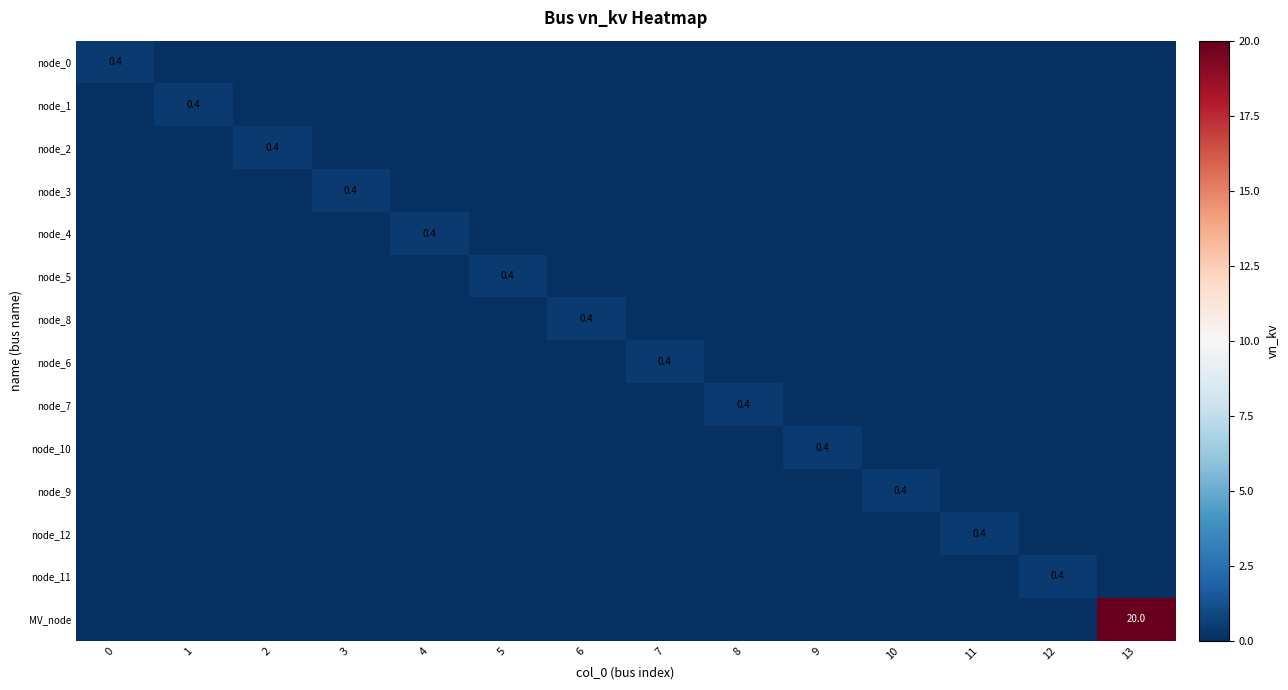

At which category is the sum across all series the highest?

13